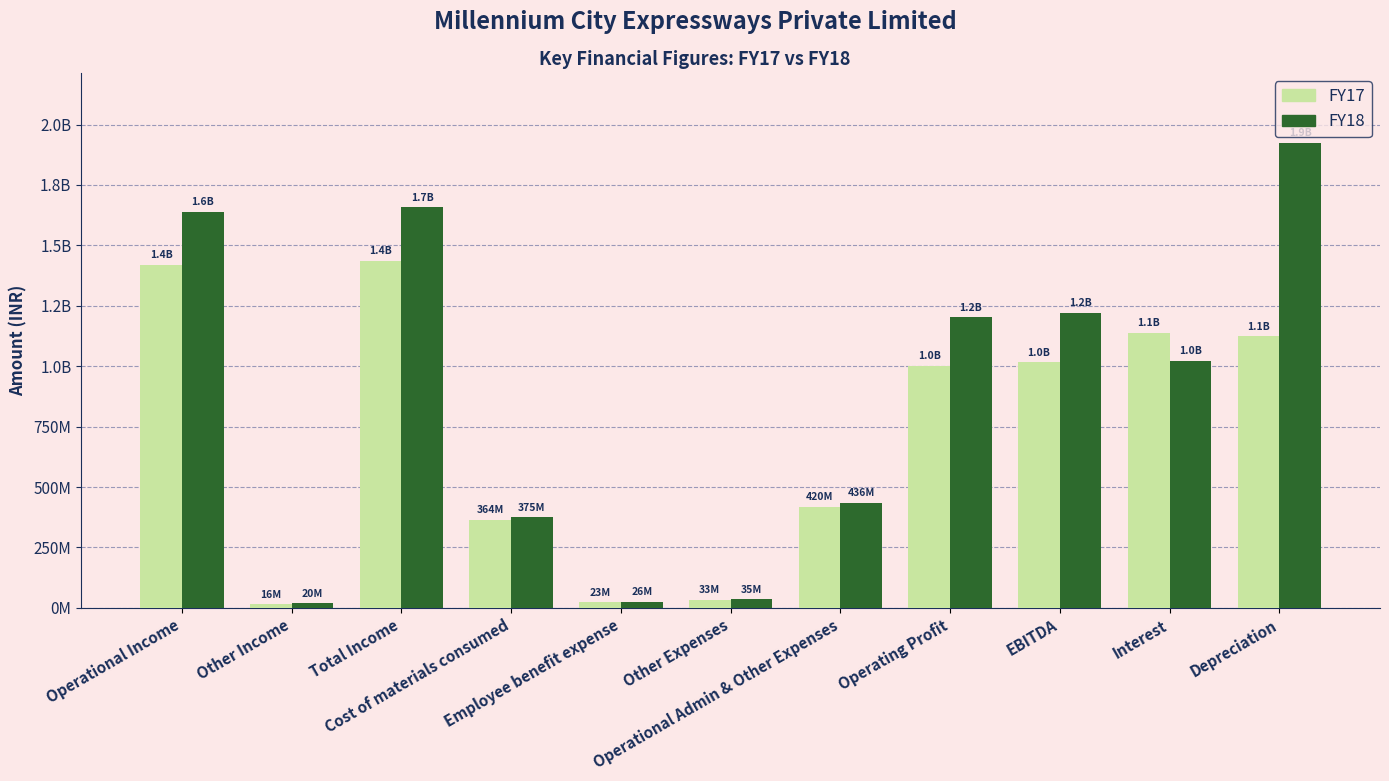

Rank the categories by FY18 value from highest to lowest.

Depreciation, Total Income, Operational Income, EBITDA, Operating Profit, Interest, Operational Admin & Other Expenses, Cost of materials consumed, Other Expenses, Employee benefit expense, Other Income